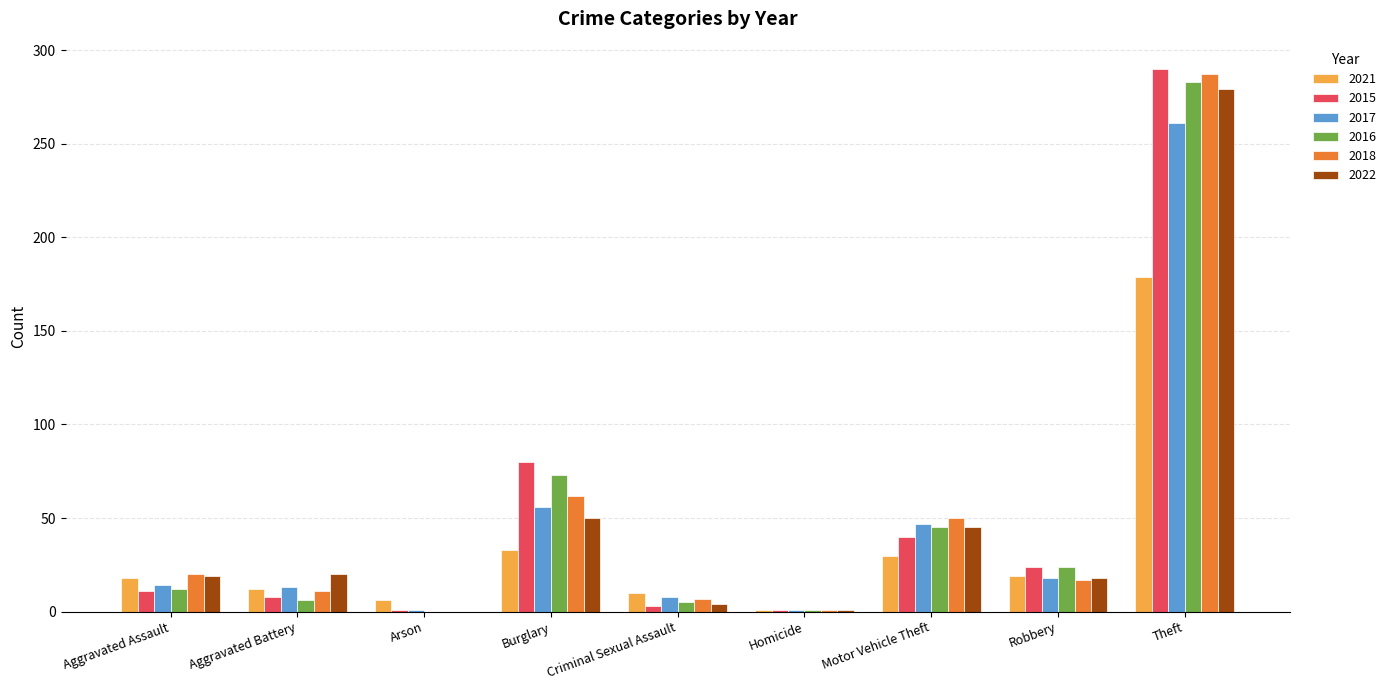

What is the total value across all series at Robbery?

120